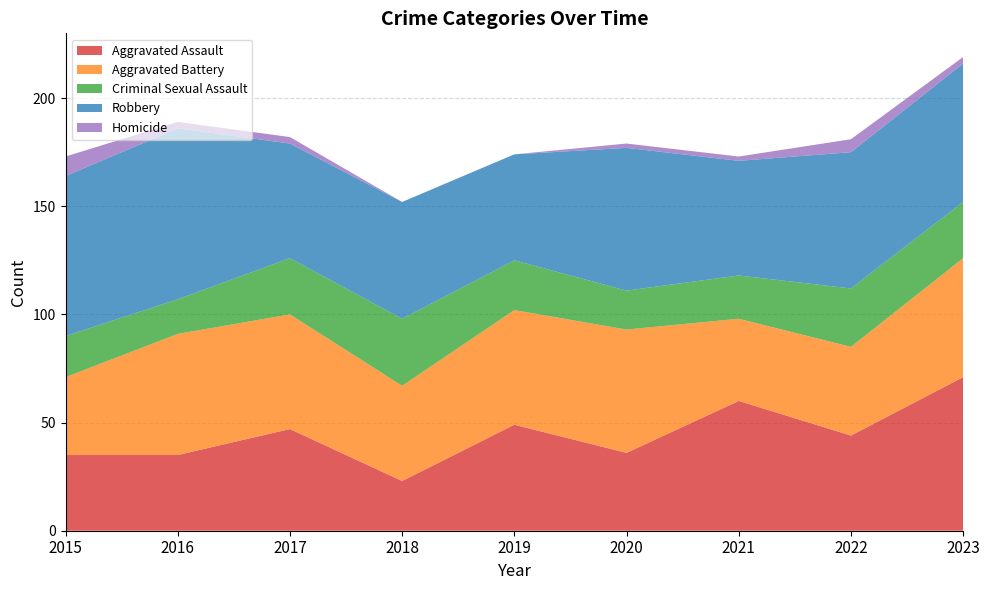

Reading right to left, list all the values displayed in this chart.

Aggravated Assault: 71	44	60	36	49	23	47	35	35
Aggravated Battery: 55	41	38	57	53	44	53	56	36
Criminal Sexual Assault: 26	27	20	18	23	31	26	16	19
Robbery: 64	63	53	66	49	54	53	79	74
Homicide: 3	6	2	2	0	0	3	3	9